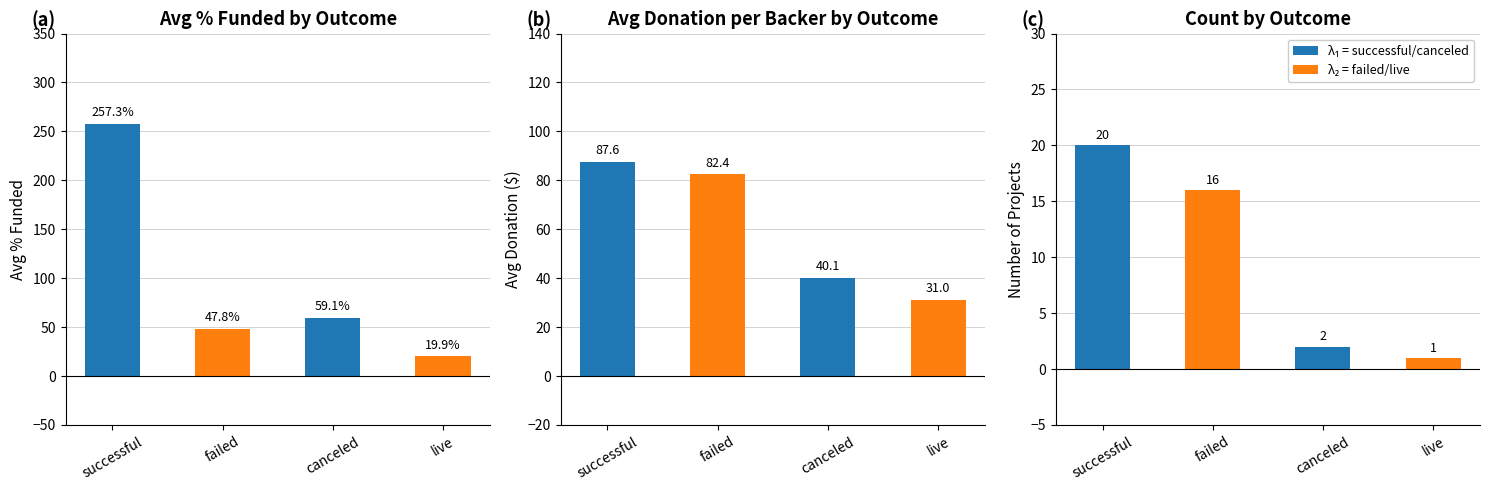

What is the sum of the Avg Donations values at successful and live?

118.6